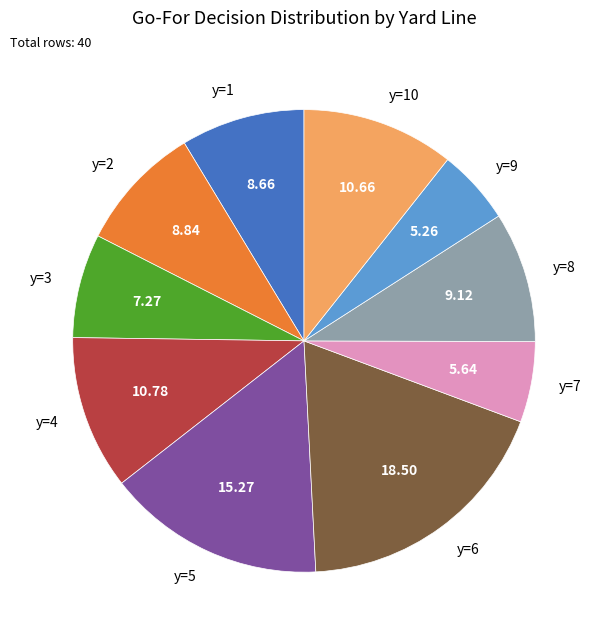

Is y=5 the majority of the pie?

No